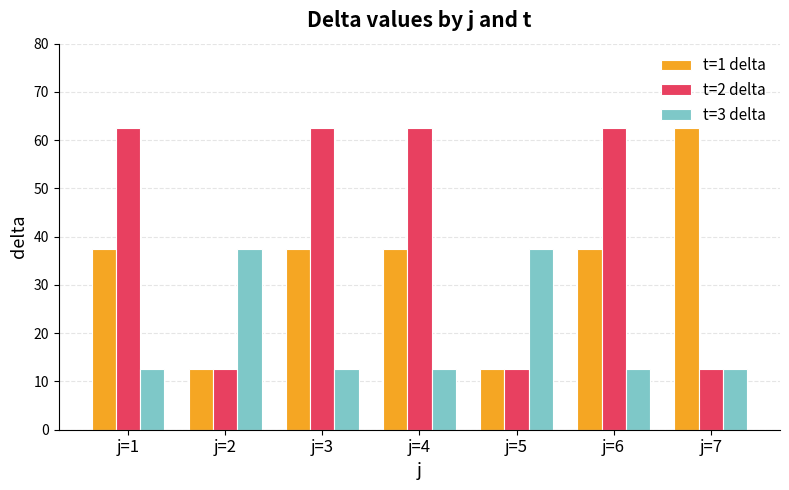

Are the bars grouped side by side (vs. stacked)?

Yes